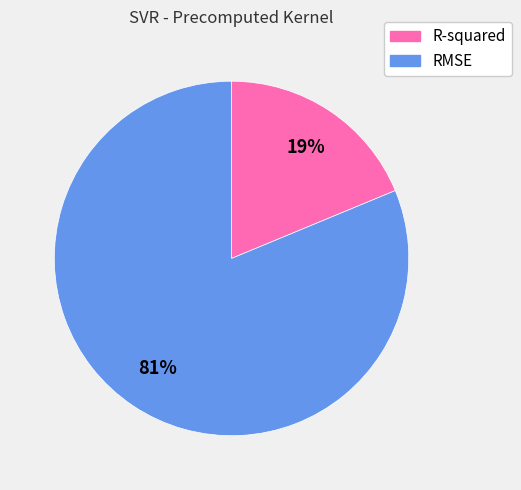

The R-squared slice represents 7% of the pie. True or false?

False